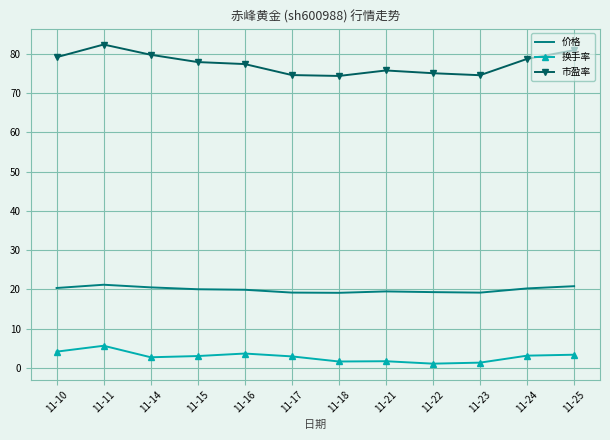

The value of 价格 at 11-17 is 6.0. True or false?

False